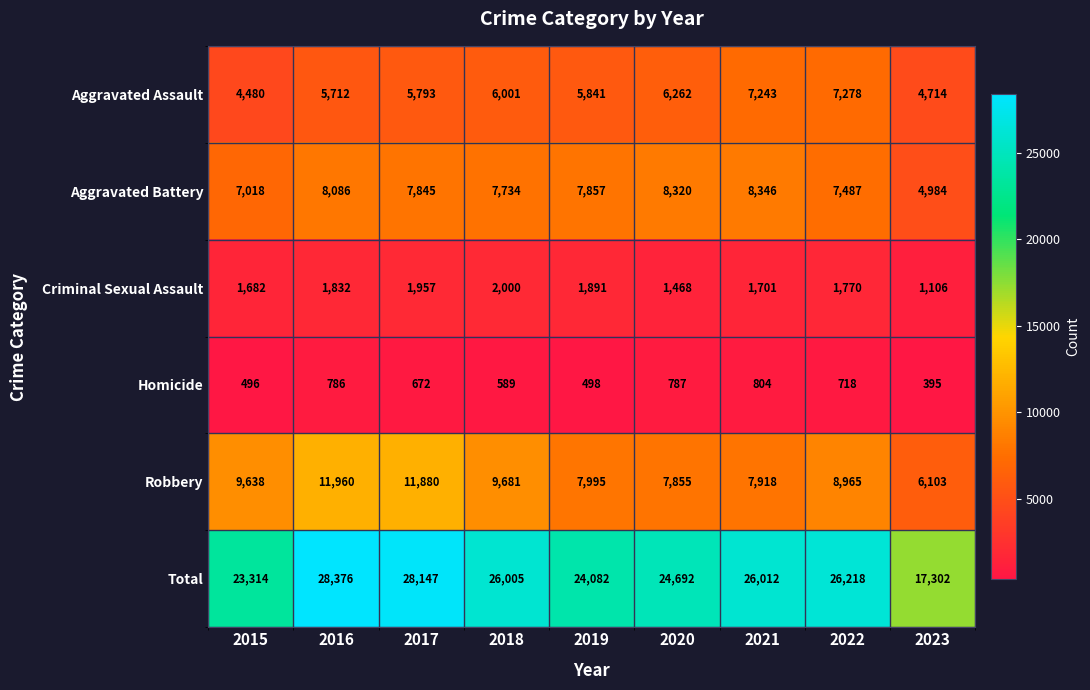

Which series has the largest total across all categories?

Total